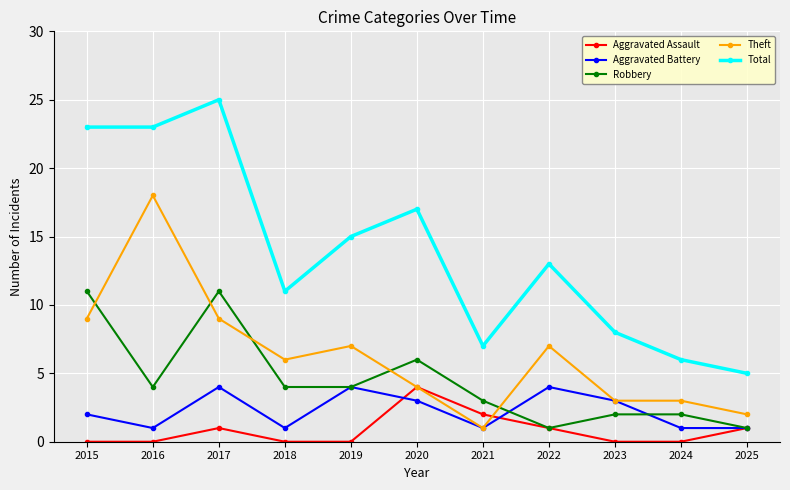

Which series has the largest range (max minus min)?

Total